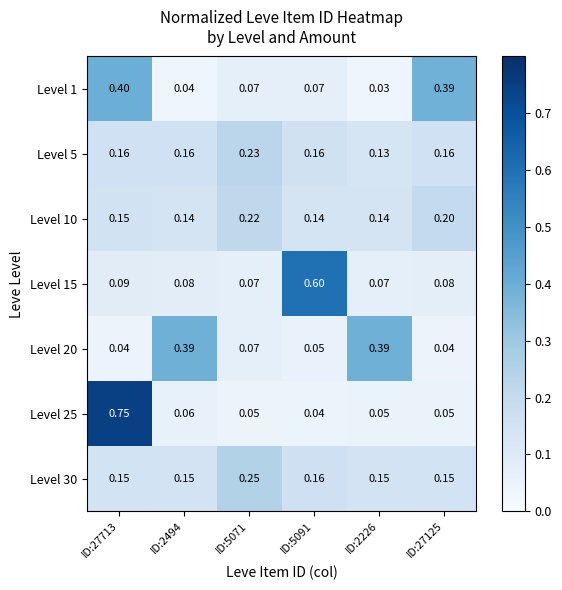

Between ID:27713 and ID:5091, which series saw the biggest shift?

Level 25